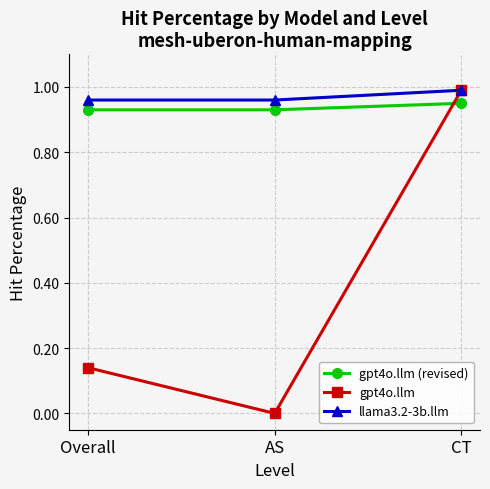

What is the total value across all series at Overall?

2.0